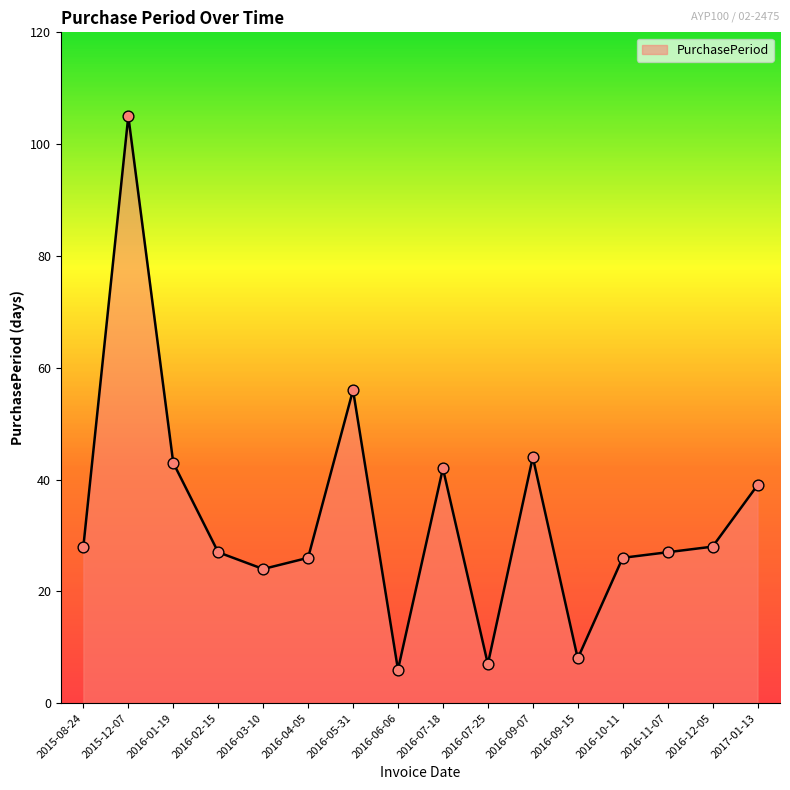

Between 2016-07-25 and 2016-01-19, which is larger?

2016-01-19